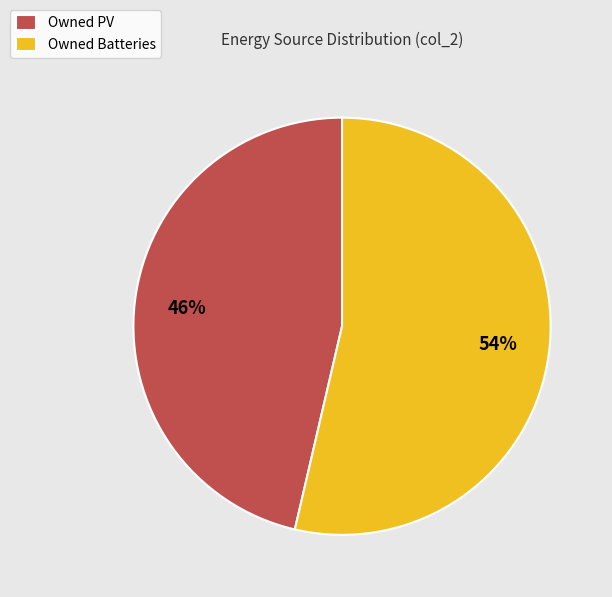

What percentage is the Owned Batteries slice, to the nearest percent?

54%